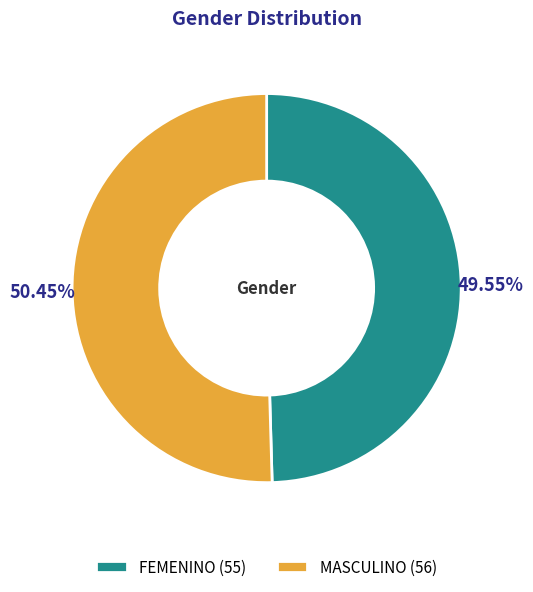

Which slice is the smallest?

FEMENINO